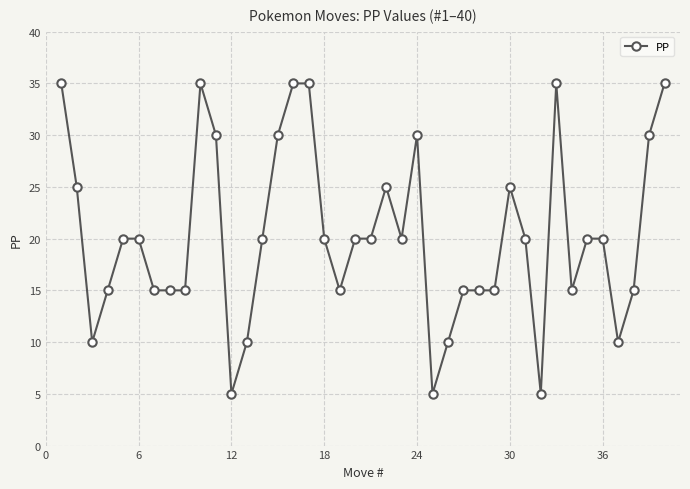

What is the greatest value displayed?

35